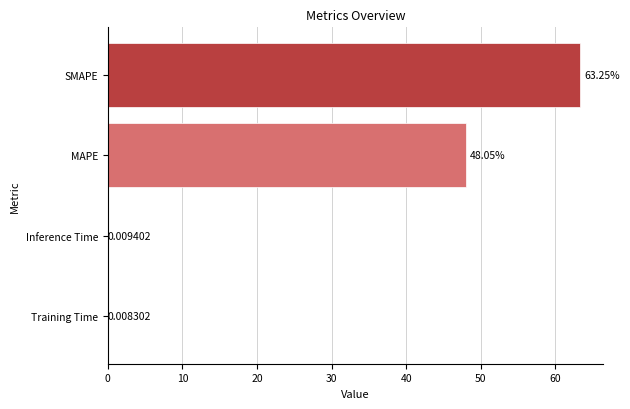

What is the ratio of the value at SMAPE to the value at MAPE?

1.3